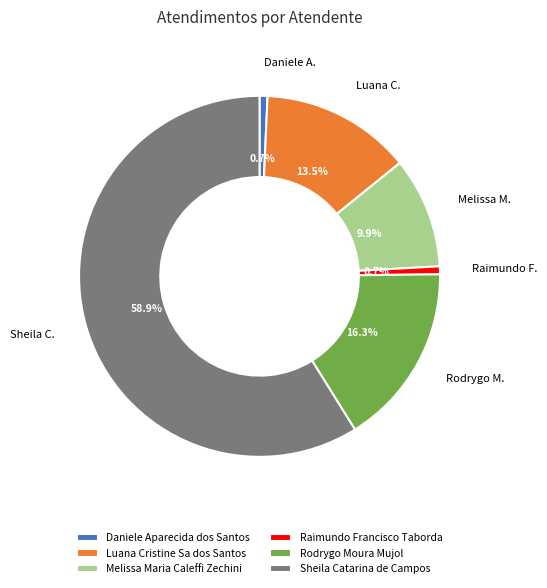

Count the number of slices in the pie.

6